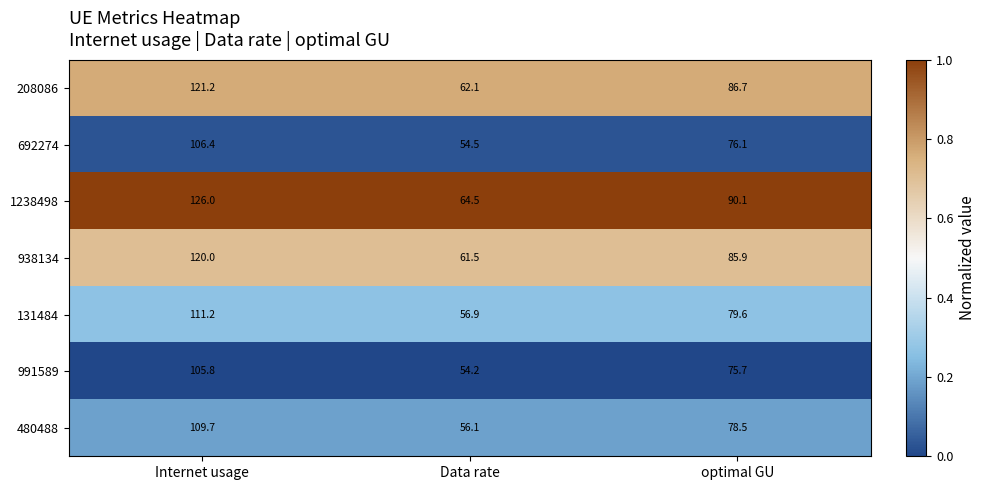

Which label corresponds to the largest value in the chart?

Internet usage